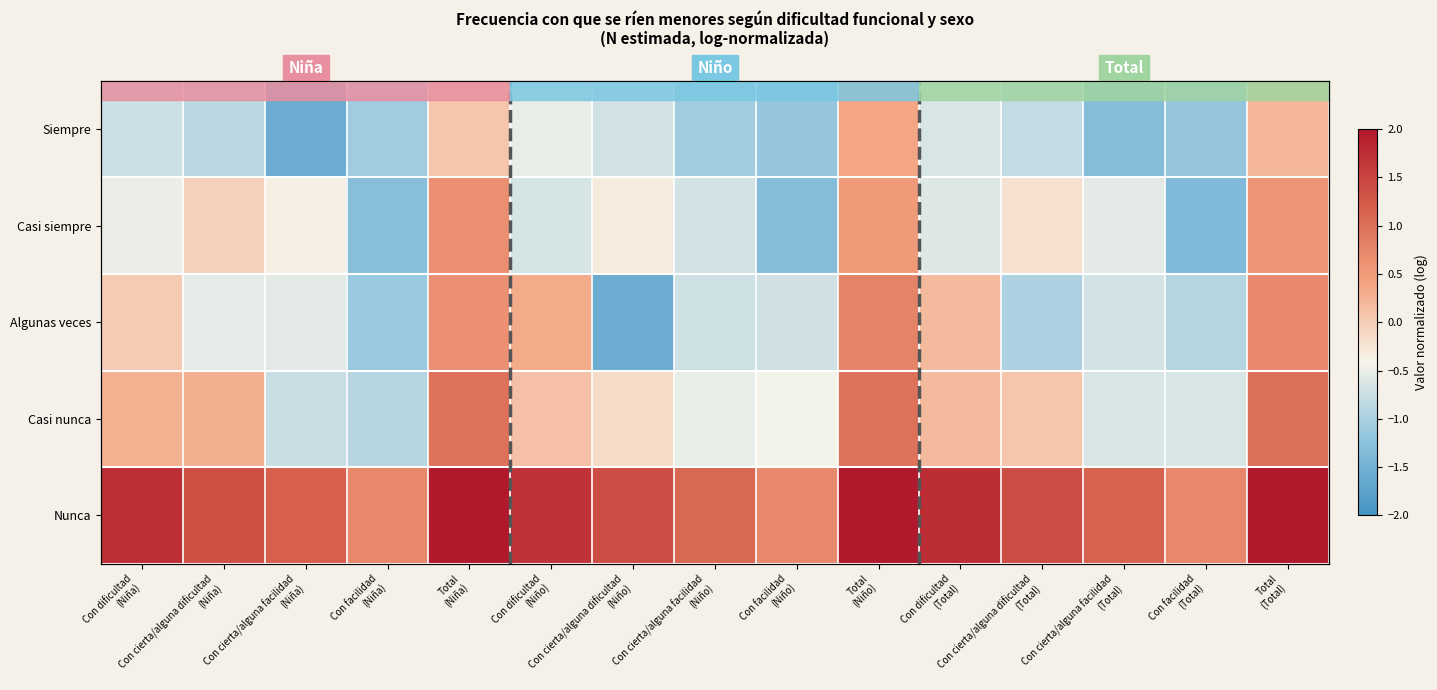

At which category does the chart reach its minimum across all series?

Con cierta/alguna facilidad
(Niña)